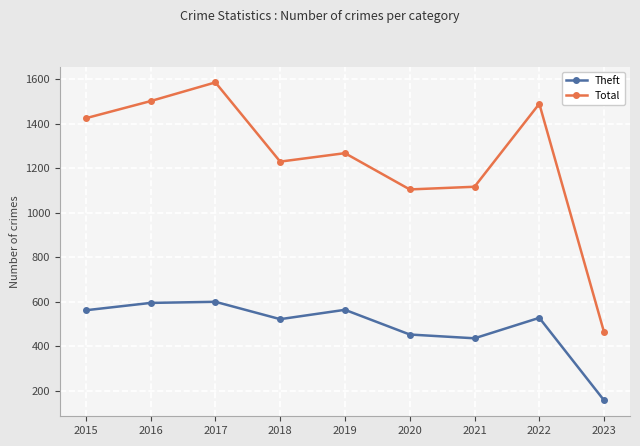

The value of Theft at 2022 is 852. True or false?

False